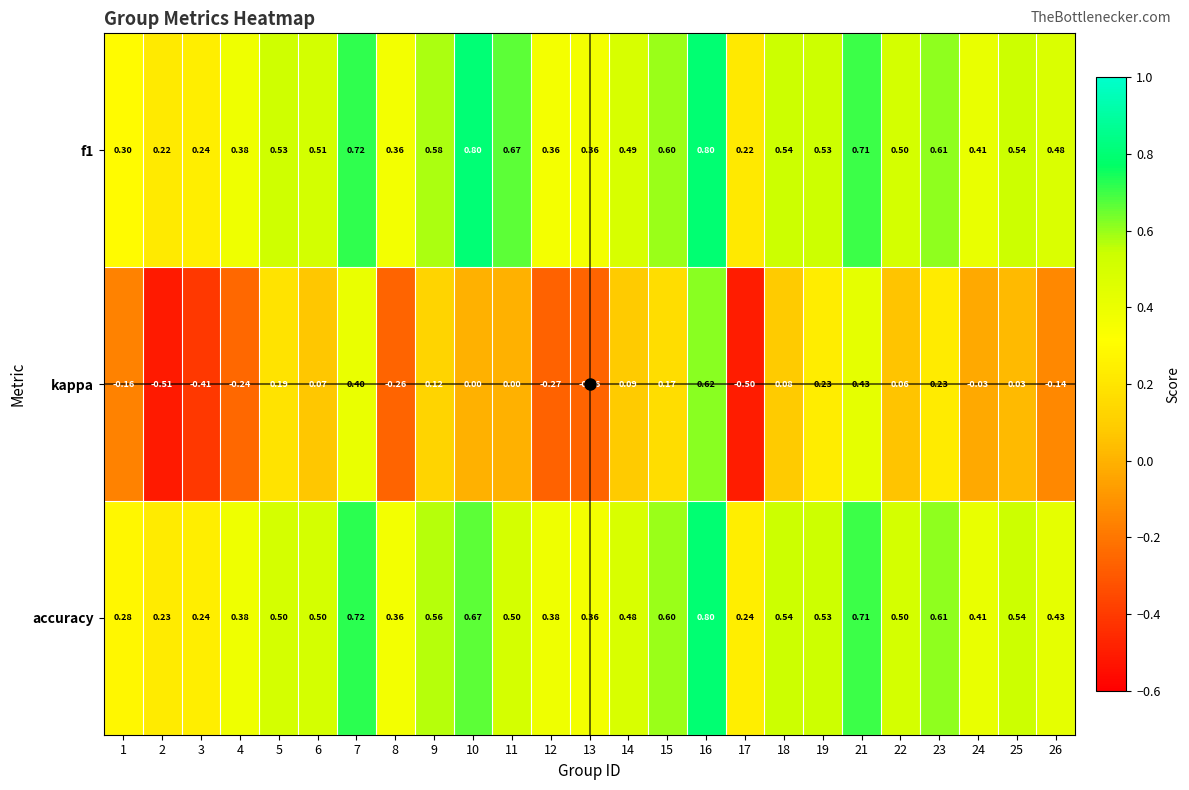

Is the value of kappa at 4 greater than the value of accuracy at 22?

No